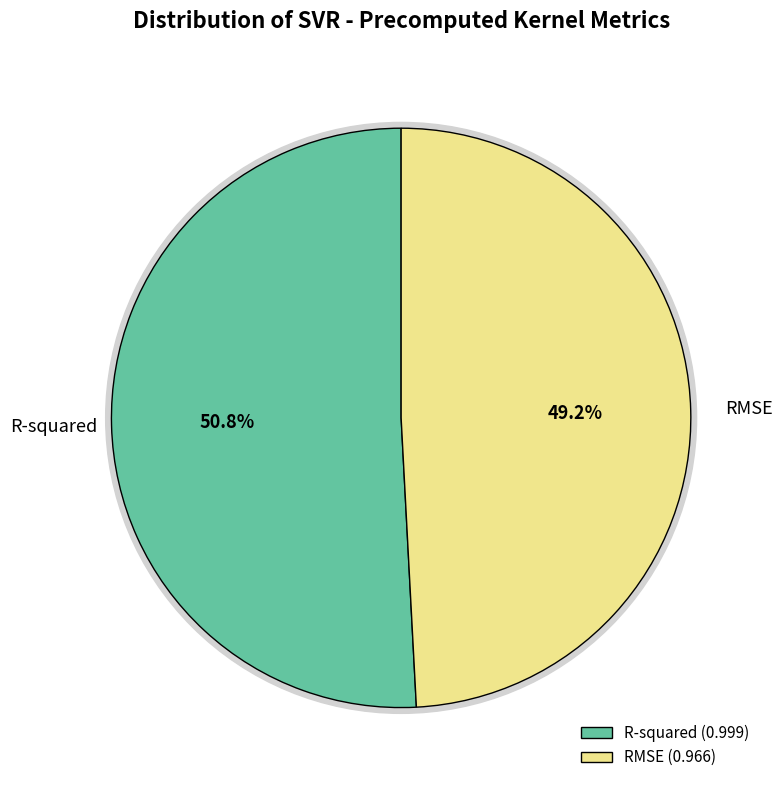

To the nearest percent, what is the combined percentage of RMSE and R-squared?

100%